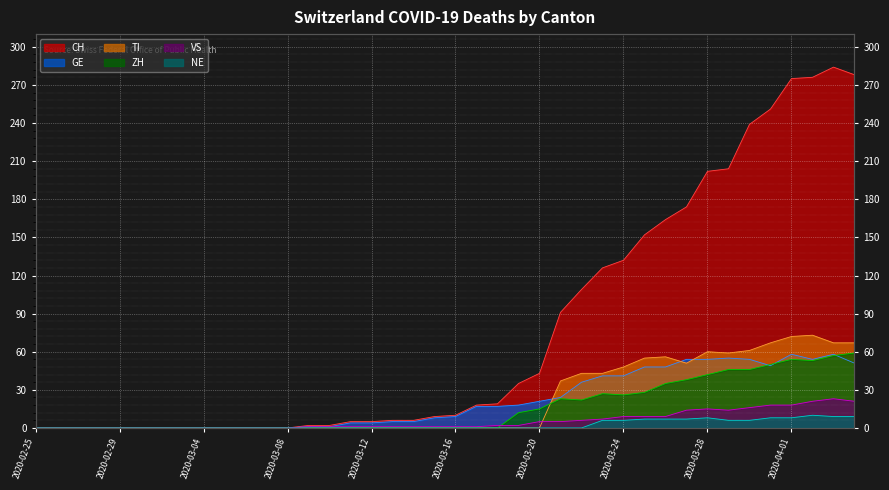

Which series has the widest spread of values?

CH